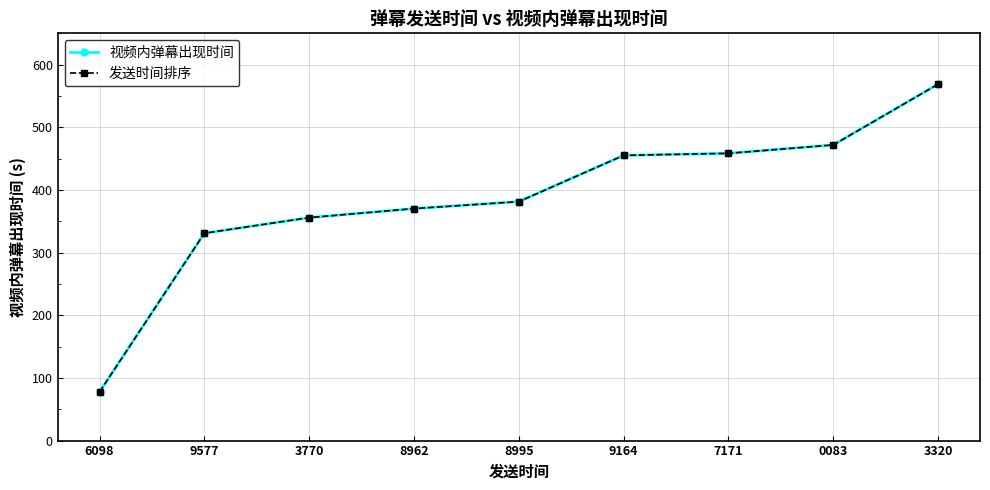

Is this an area chart (filled region under the line)?

No